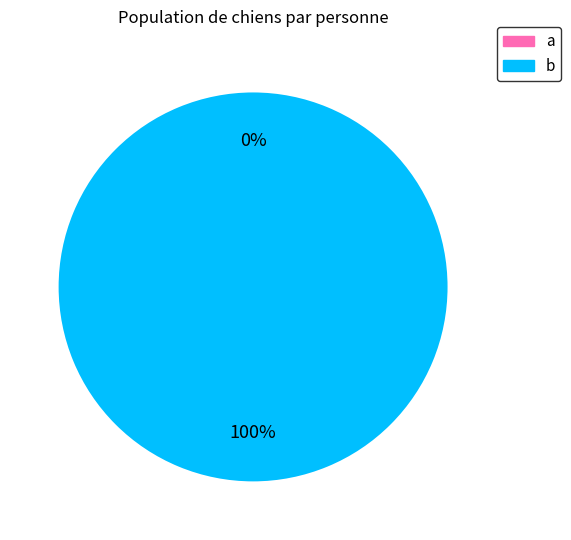

Rank the categories by value from highest to lowest.

b, a